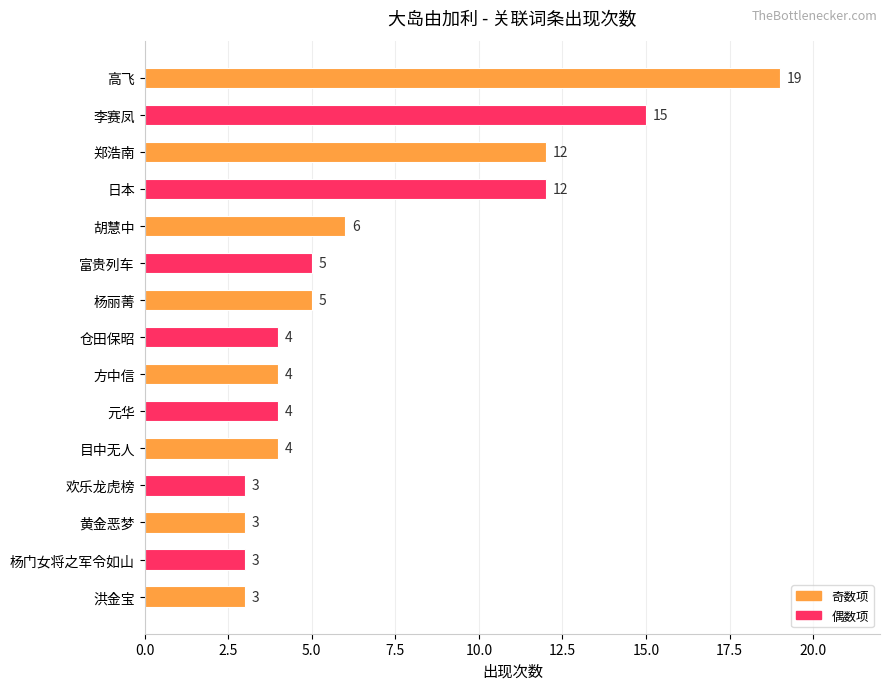

What is the difference between the maximum and second lowest values?

16